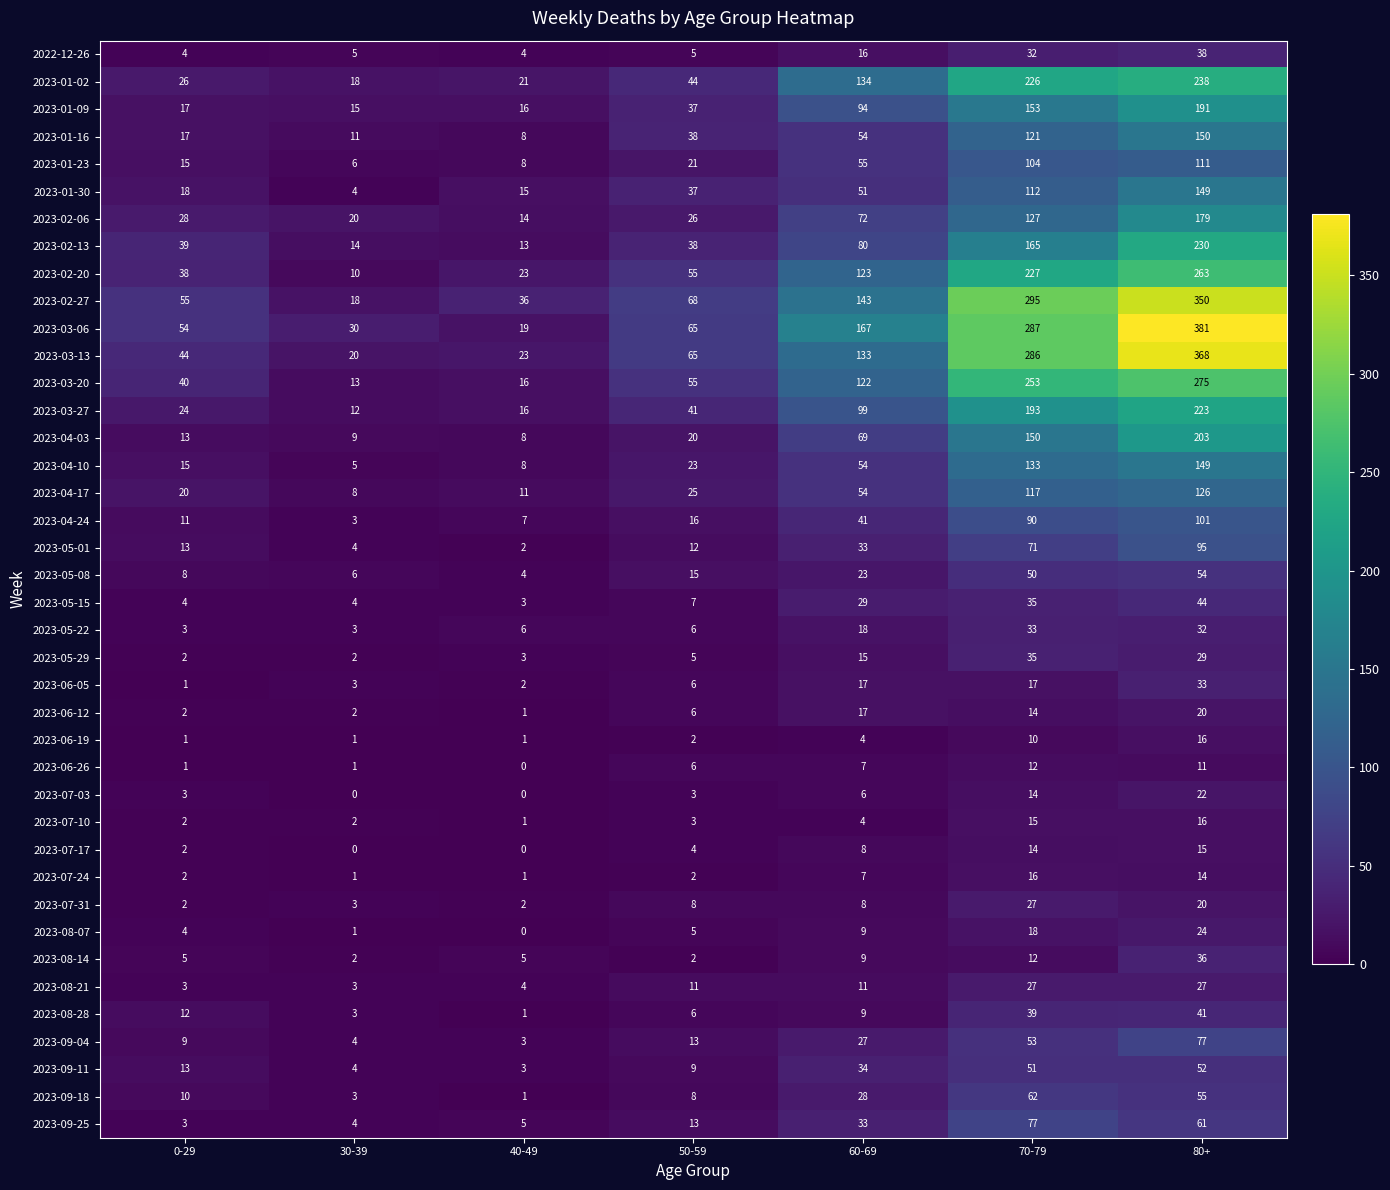

Count the number of data series in this chart.

40